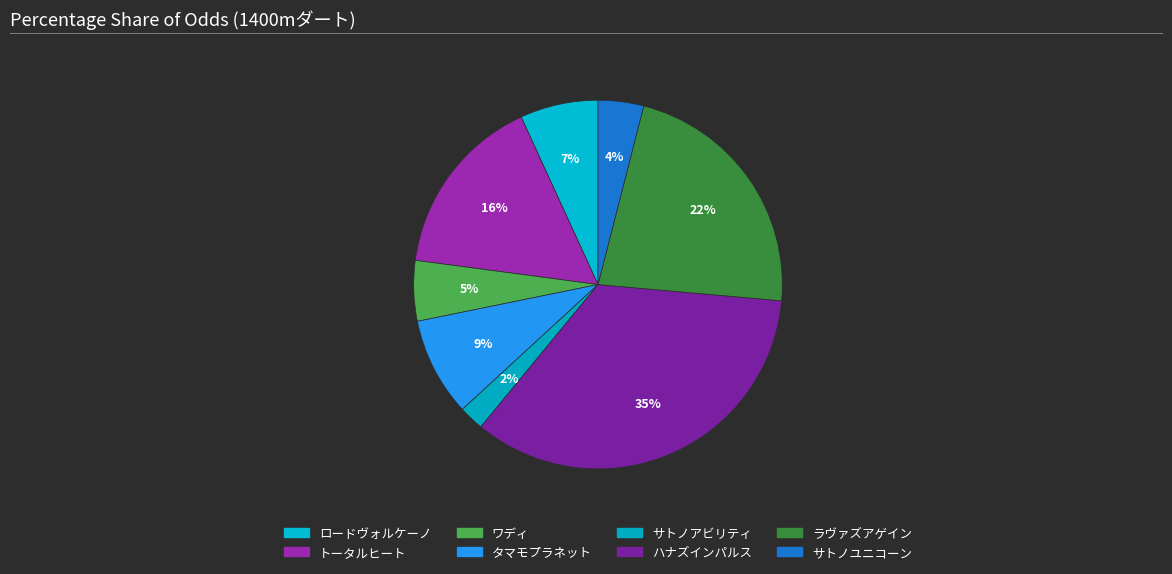

Count the number of slices in the pie.

8